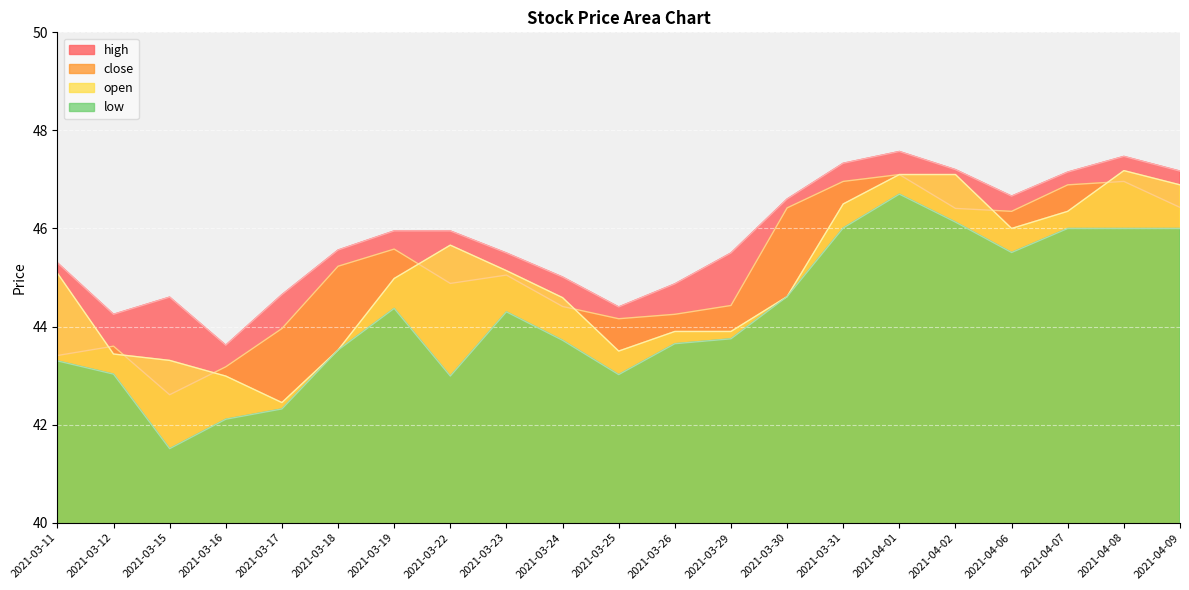

Is the value of high at 2021-03-24 greater than the value of close at 2021-03-29?

Yes